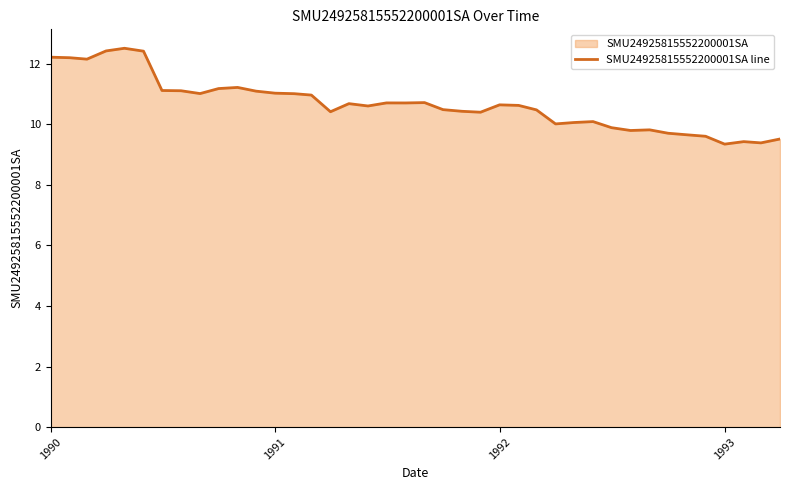

What is the minimum value shown in the chart?

9.3